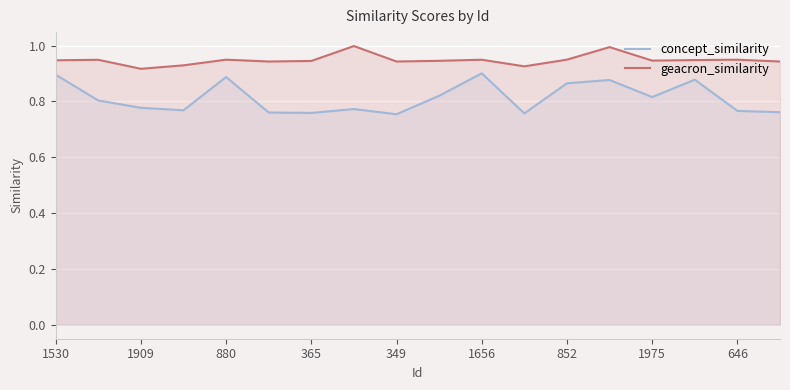

Which series has the largest range (max minus min)?

concept_similarity